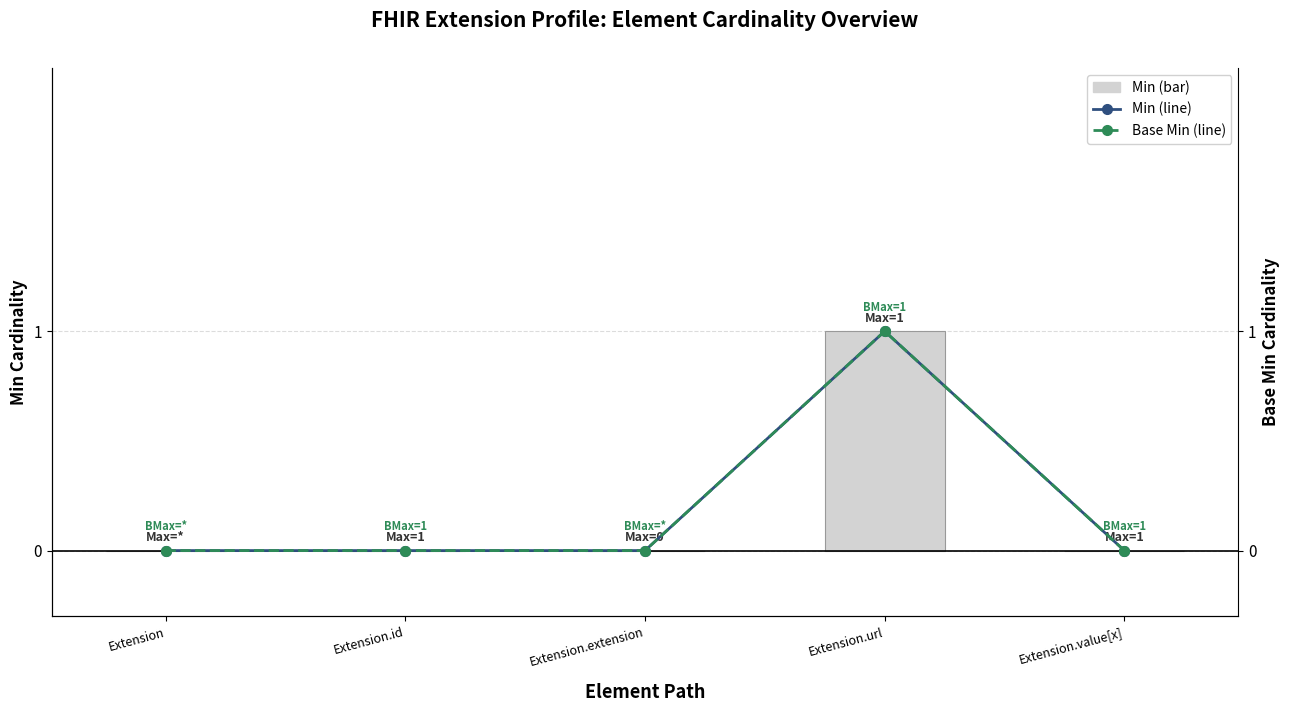

Count the number of categories in the chart.

5